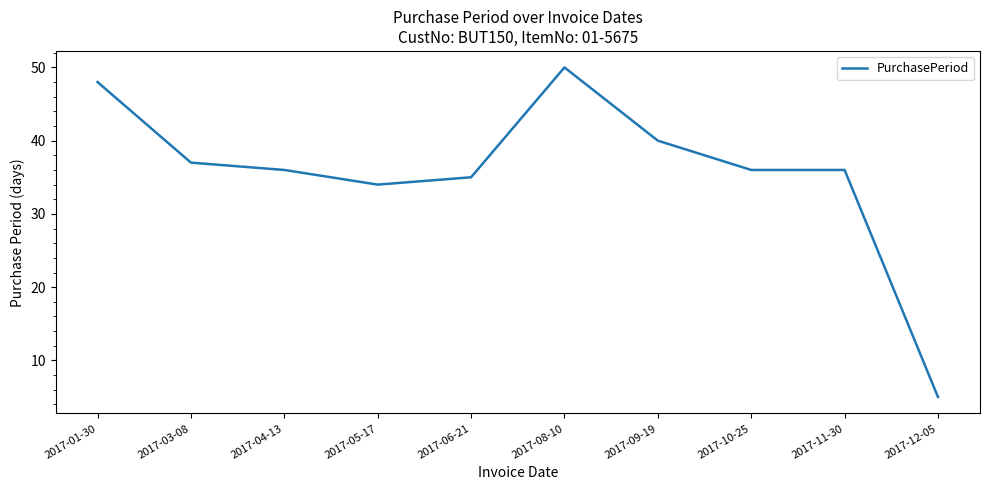

Does the chart display data point markers on the line(s)?

No